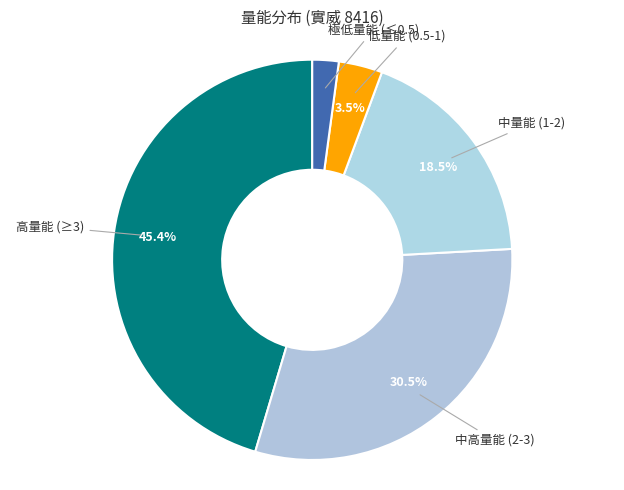

Which has a higher value, 高量能 (≥3) or 極低量能 (≤0.5)?

高量能 (≥3)